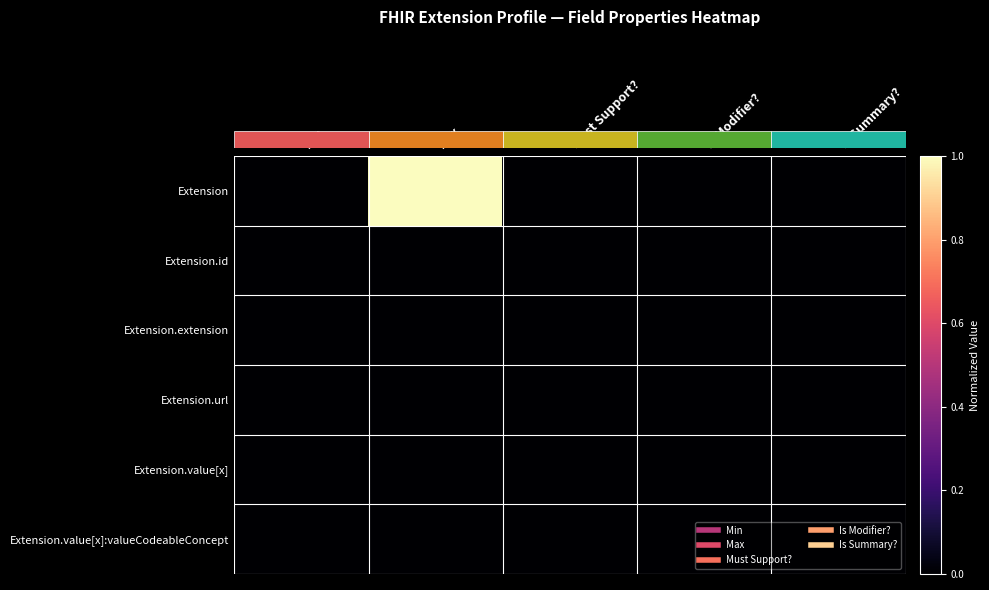

Reading left to right, what are all the values shown in this chart?

row_0: 0.0	1.0	0.0	0.0	0.0
row_1: 0.0	0.0	0.0	0.0	0.0
row_2: 0.0	0.0	0.0	0.0	0.0
row_3: 0.0	0.0	0.0	0.0	0.0
row_4: 0.0	0.0	0.0	0.0	0.0
row_5: 0.0	0.0	0.0	0.0	0.0